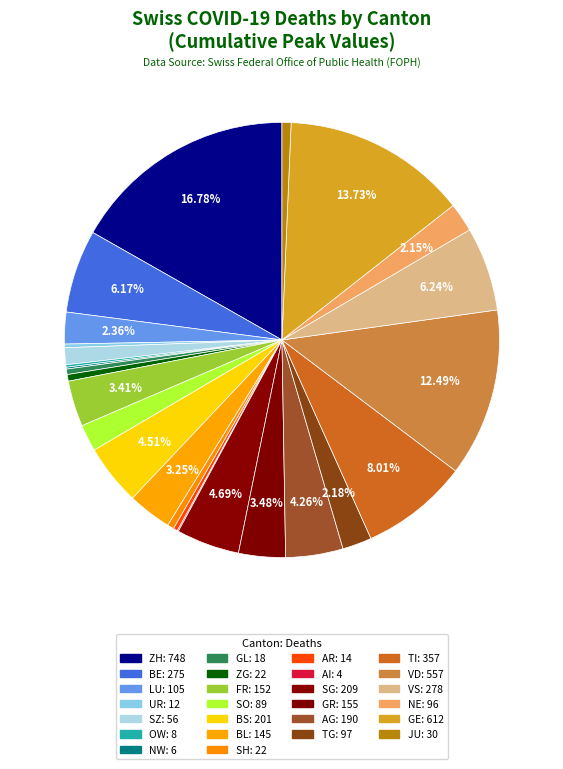

What is the ratio of the value at VS to the value at NE?

2.9